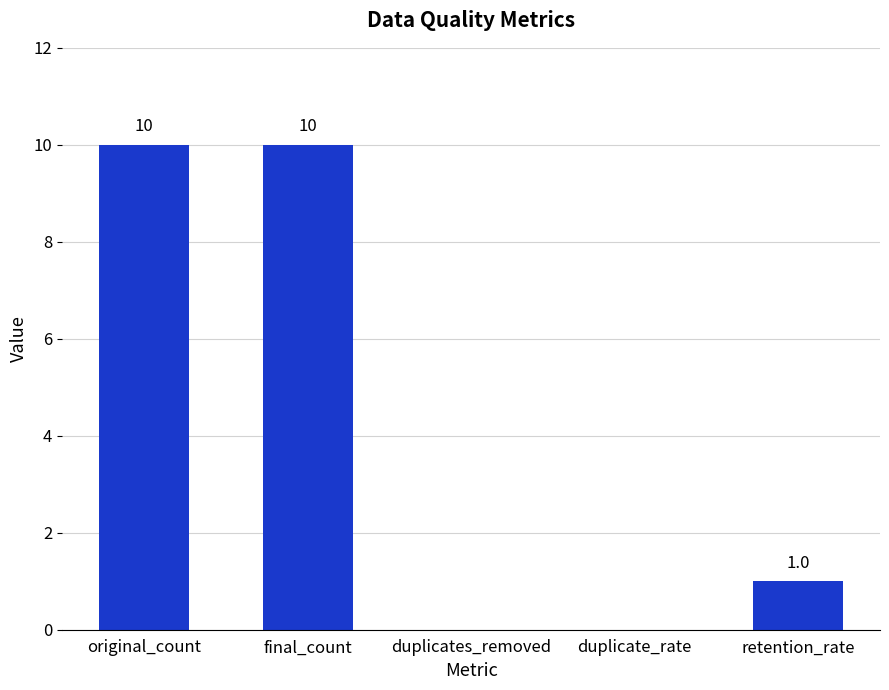

Where does the data first go above 1?

original_count